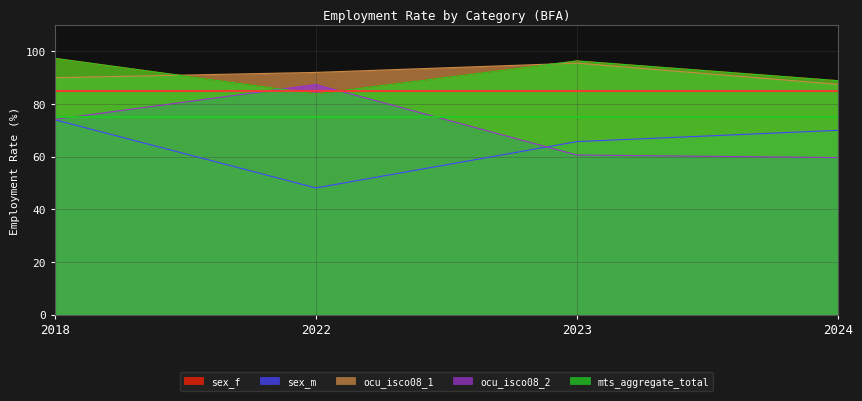

At which category does the chart reach its minimum across all series?

2022